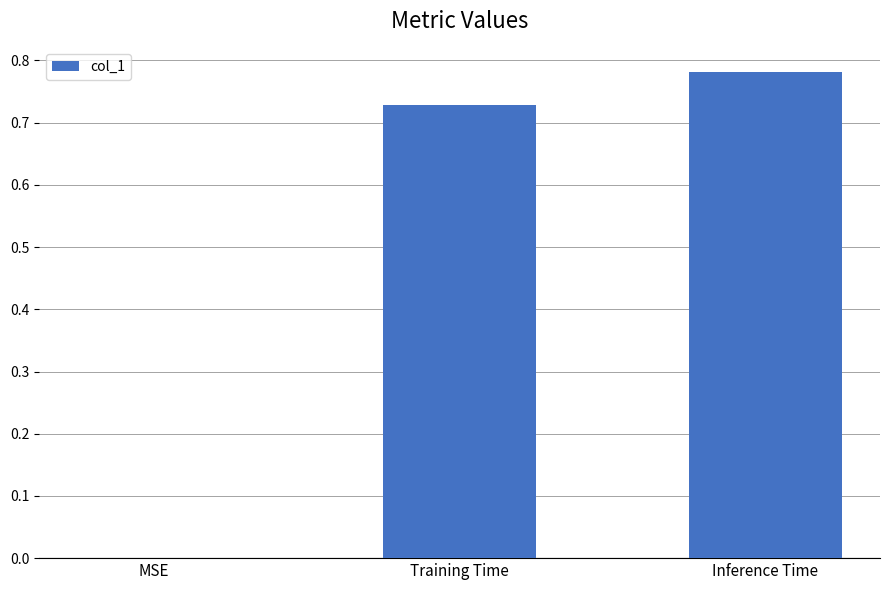

Is it true that the value at Training Time is 0.3?

False